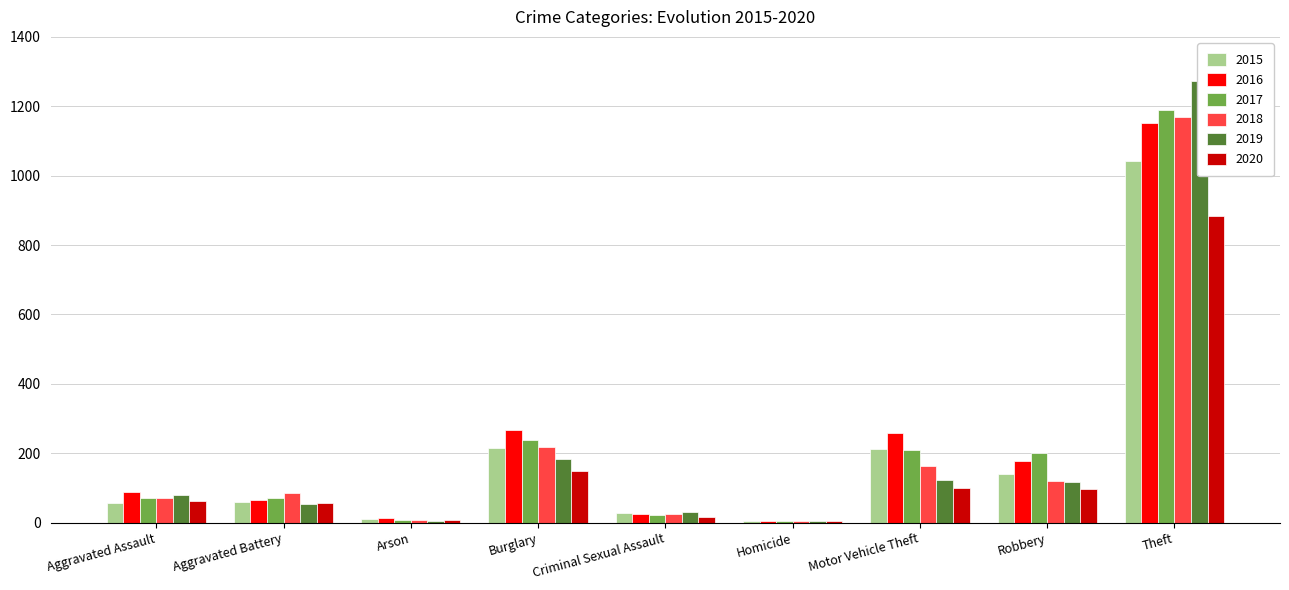

What is the sum of all 2016 values?

2050